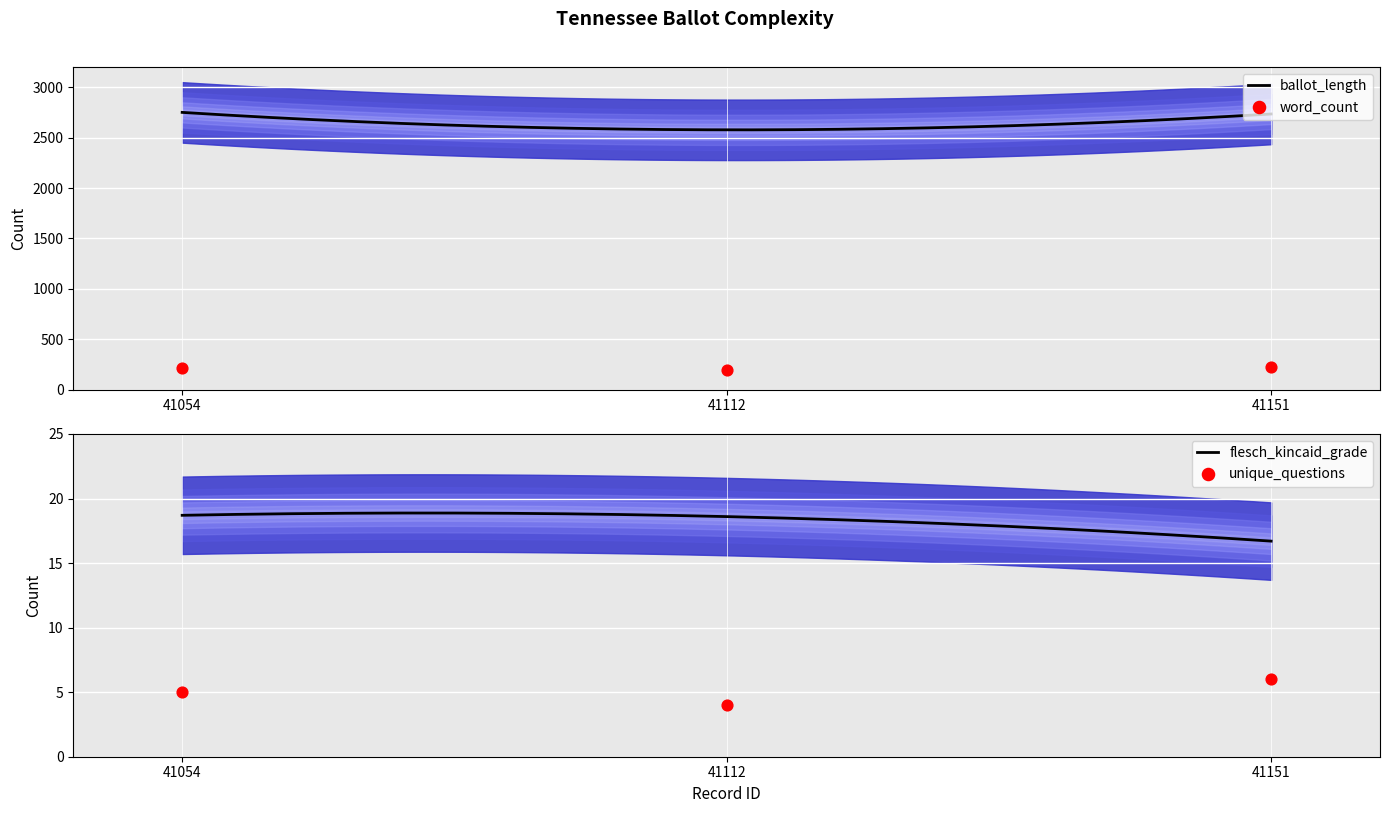

At how many categories does at least one series exceed 64?

3